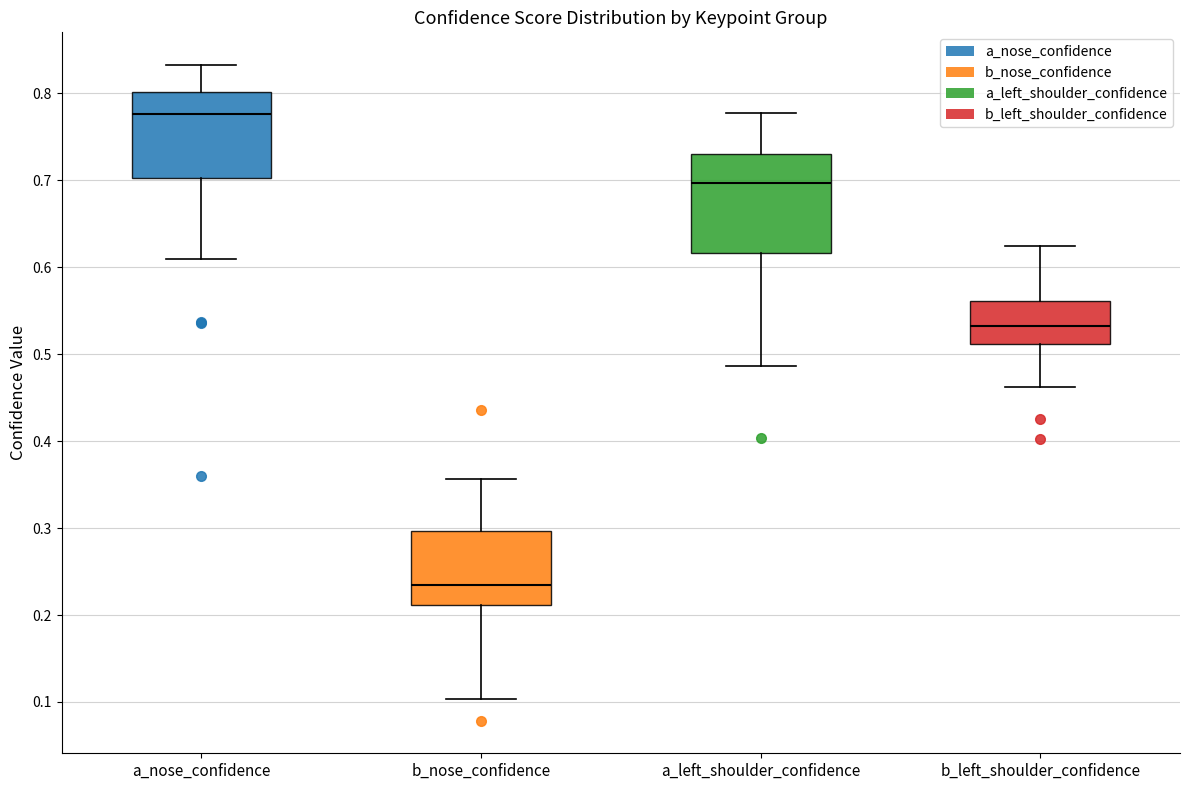

Where does the lower whisker of the box for b_left_shoulder_confidence end on the y-axis? The values are not printed on the chart, so give them approximately, as read against the axis.

0.46